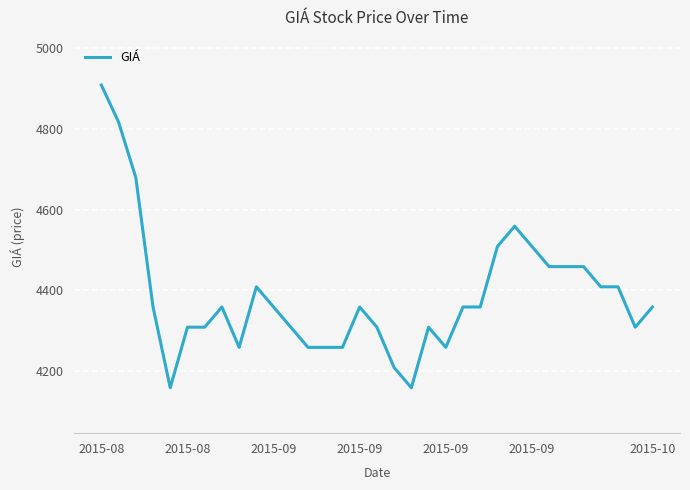

What is the smallest value displayed?

4158.1